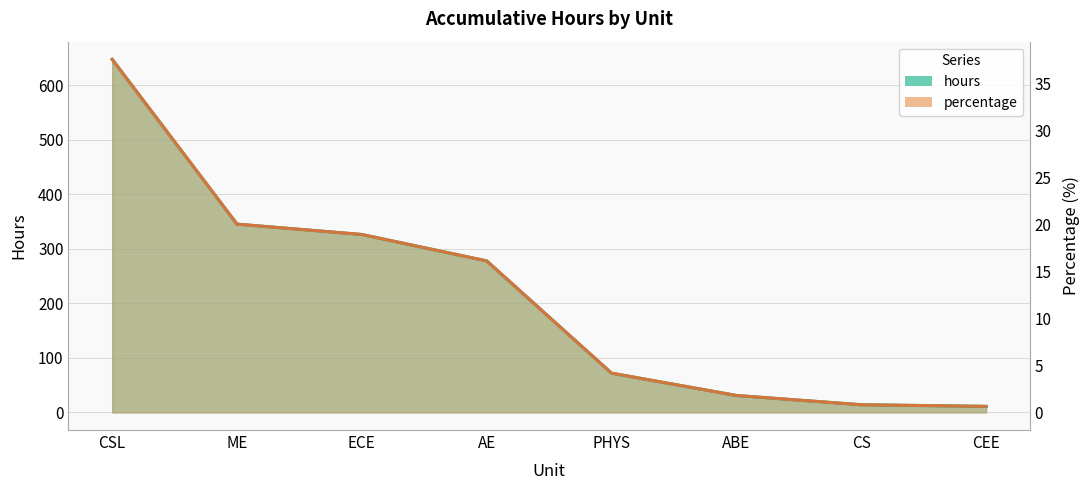

Read the hours value at AE.

278.0